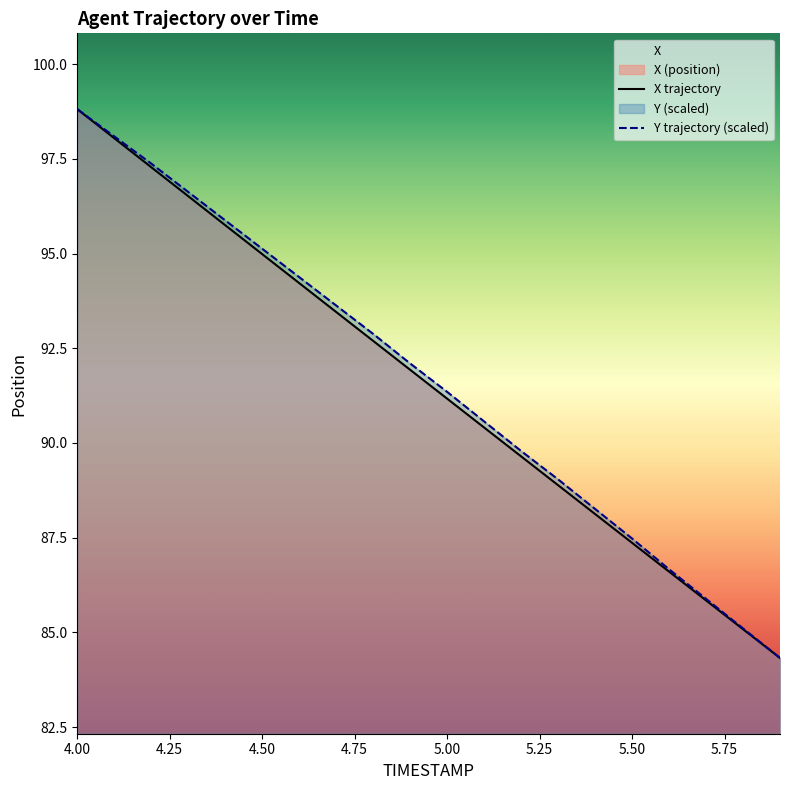

True or false: X and Y cross at least once.

False